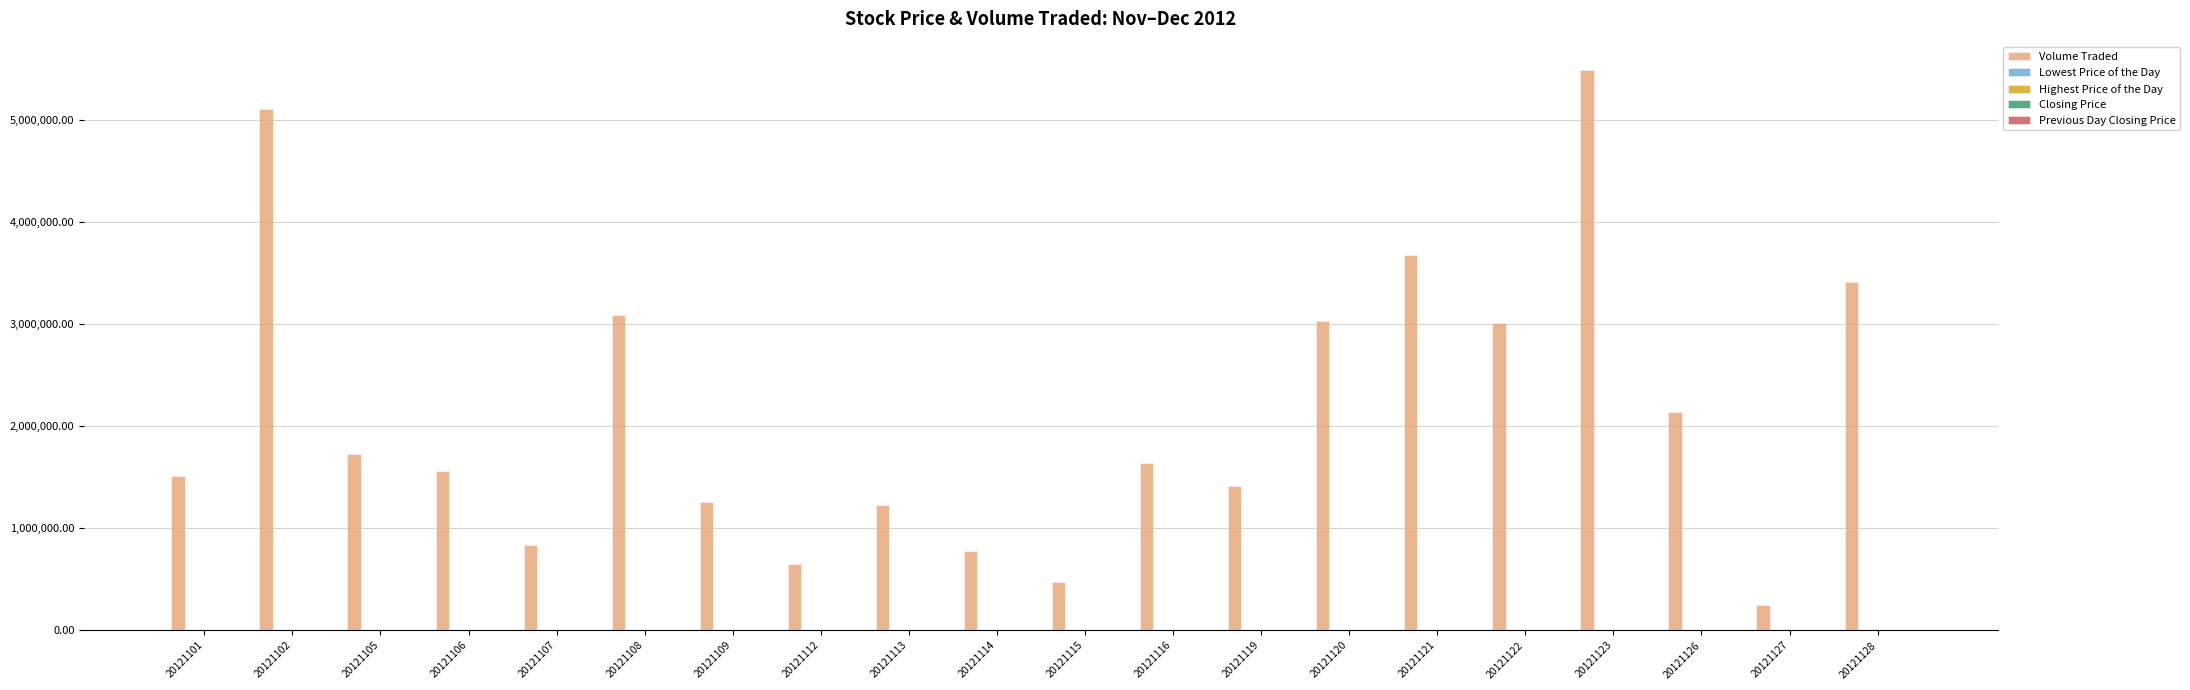

At which category does the chart reach its peak across all series?

20121123